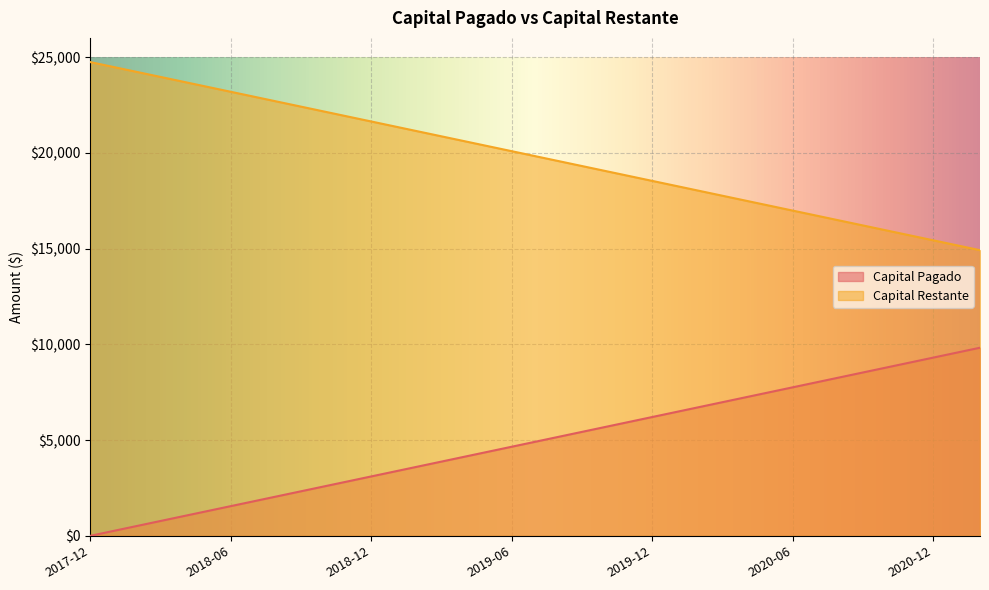

Which label corresponds to the smallest value in the chart?

2017-12